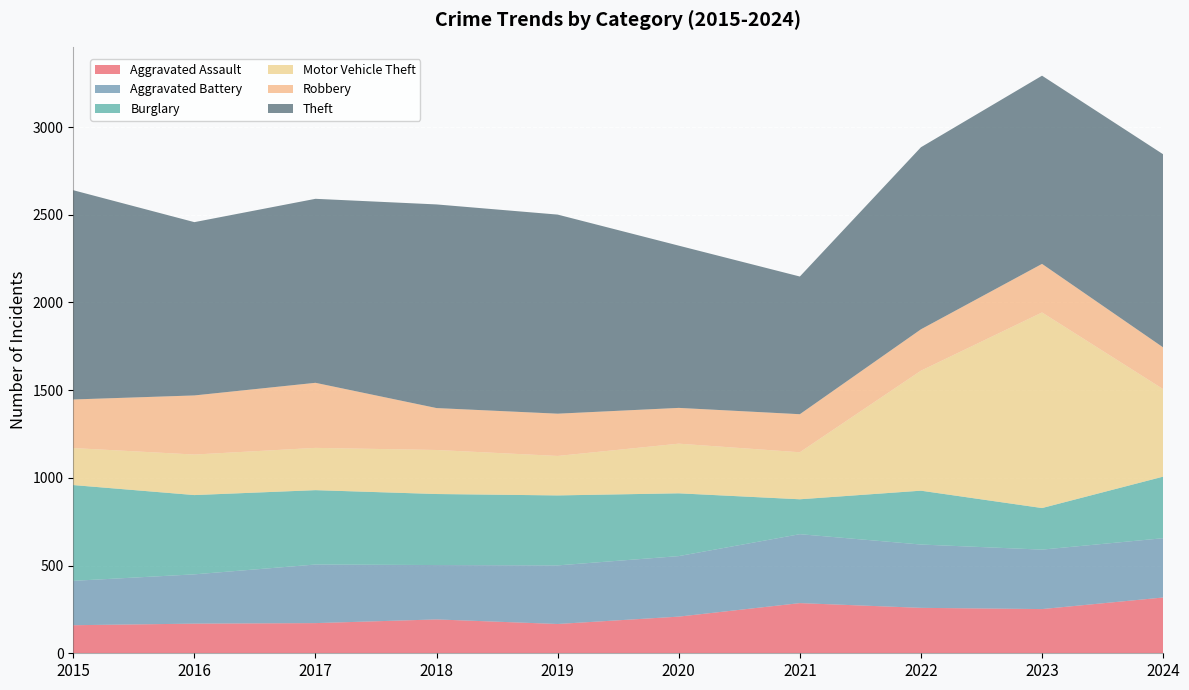

Reading right to left, list all the values displayed in this chart.

Aggravated Assault: 2024=318	2023=252	2022=259	2021=286	2020=209	2019=167	2018=193	2017=172	2016=169	2015=160
Aggravated Battery: 2024=338	2023=339	2022=361	2021=393	2020=345	2019=334	2018=310	2017=334	2016=281	2015=253
Burglary: 2024=351	2023=237	2022=307	2021=199	2020=358	2019=399	2018=405	2017=424	2016=452	2015=546
Motor Vehicle Theft: 2024=499	2023=1115	2022=684	2021=268	2020=283	2019=225	2018=251	2017=241	2016=231	2015=211
Robbery: 2024=238	2023=277	2022=236	2021=217	2020=204	2019=241	2018=239	2017=371	2016=337	2015=277
Theft: 2024=1101	2023=1073	2022=1038	2021=785	2020=925	2019=1135	2018=1161	2017=1049	2016=988	2015=1193